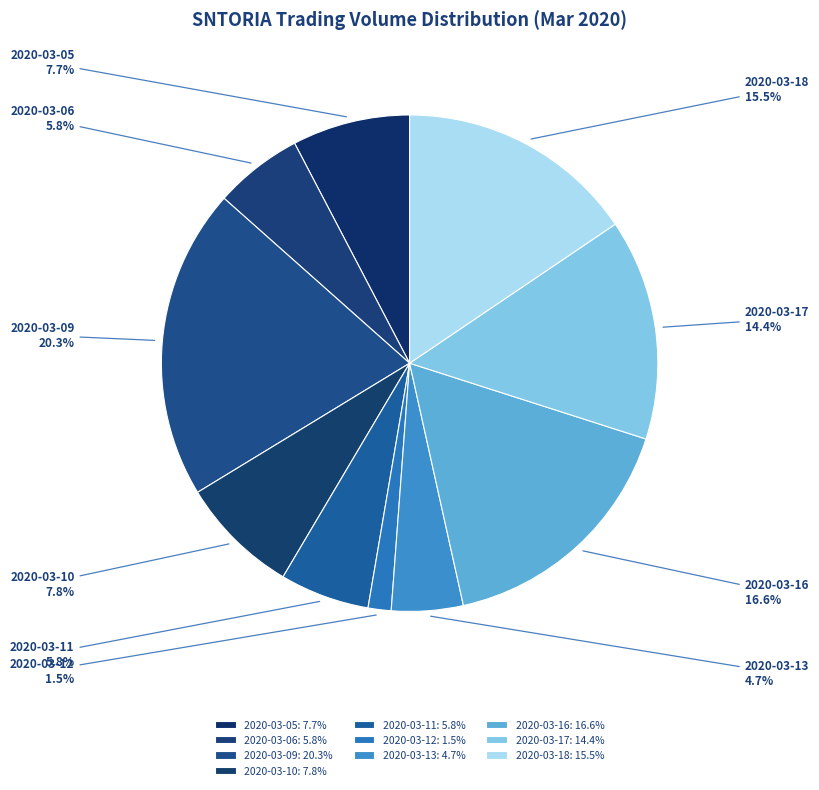

What percentage is the 2020-03-05 slice, to the nearest percent?

8%